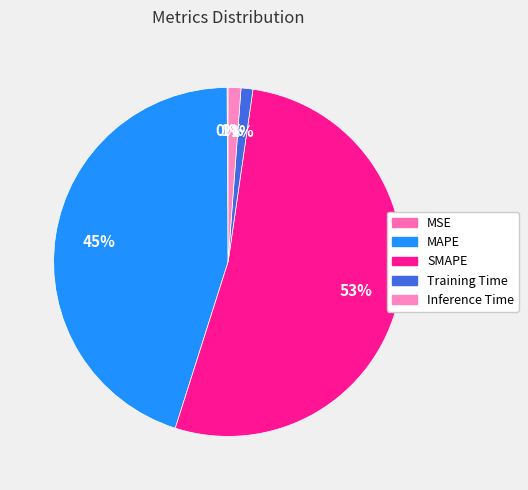

To the nearest percent, what portion does SMAPE represent?

53%